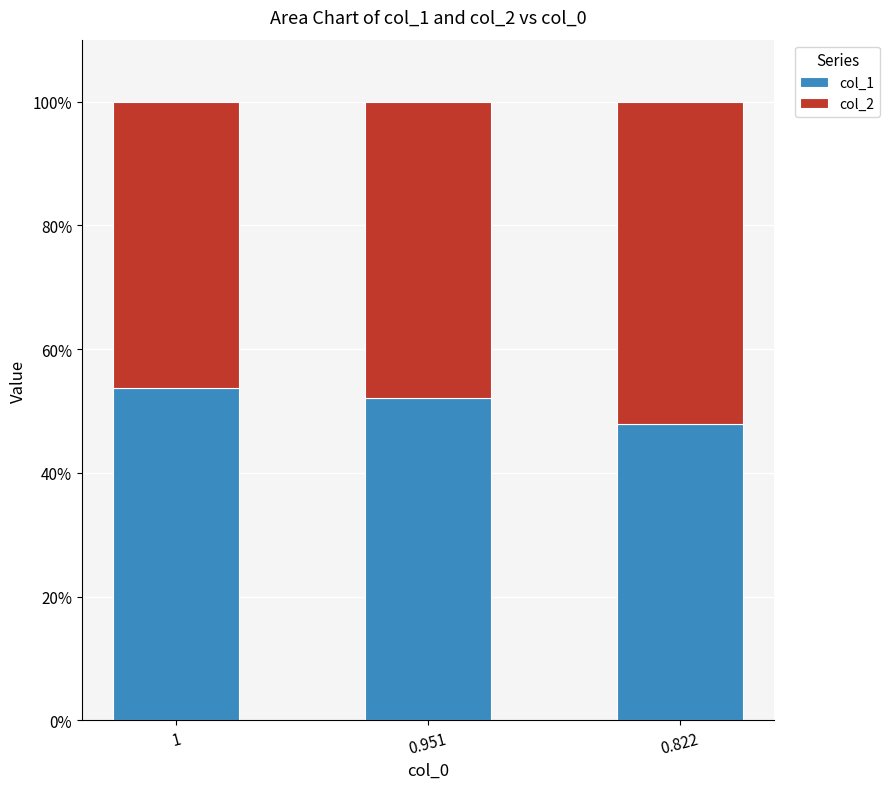

What is the sum of all col_1 values?

153.6